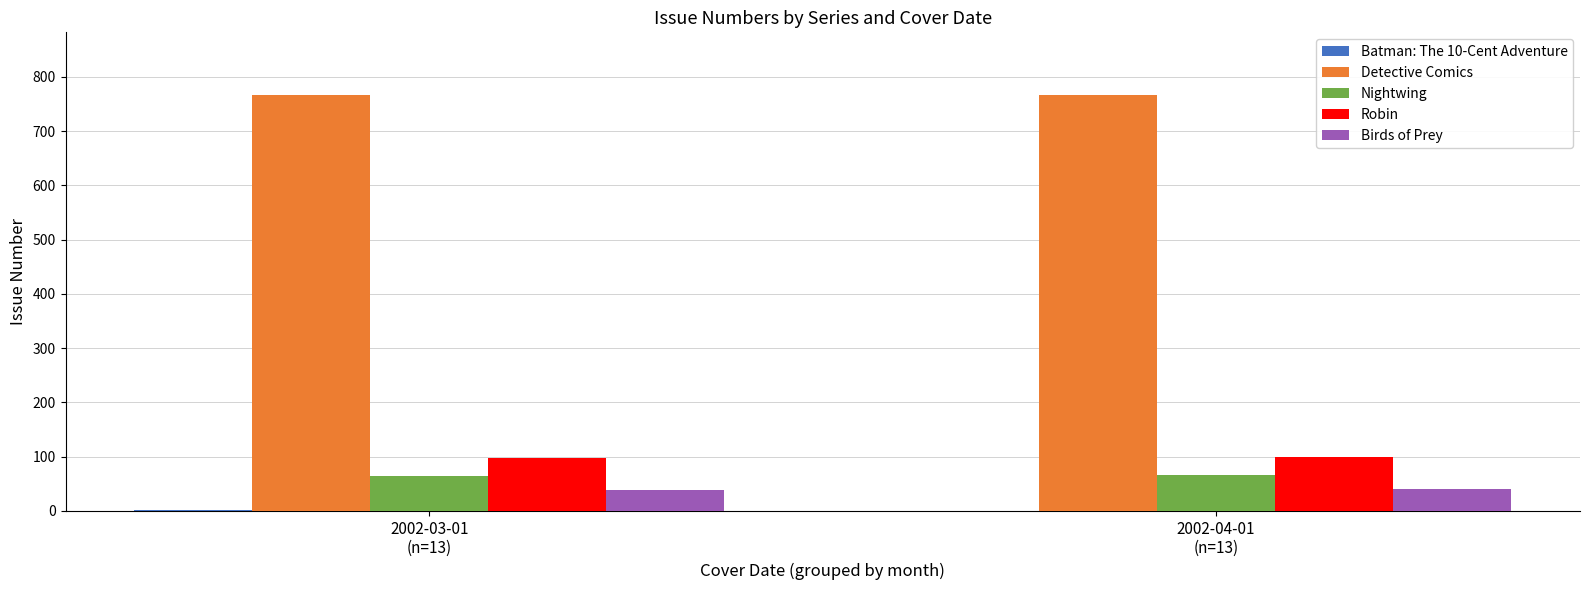

Which series has the largest total across all categories?

Detective Comics